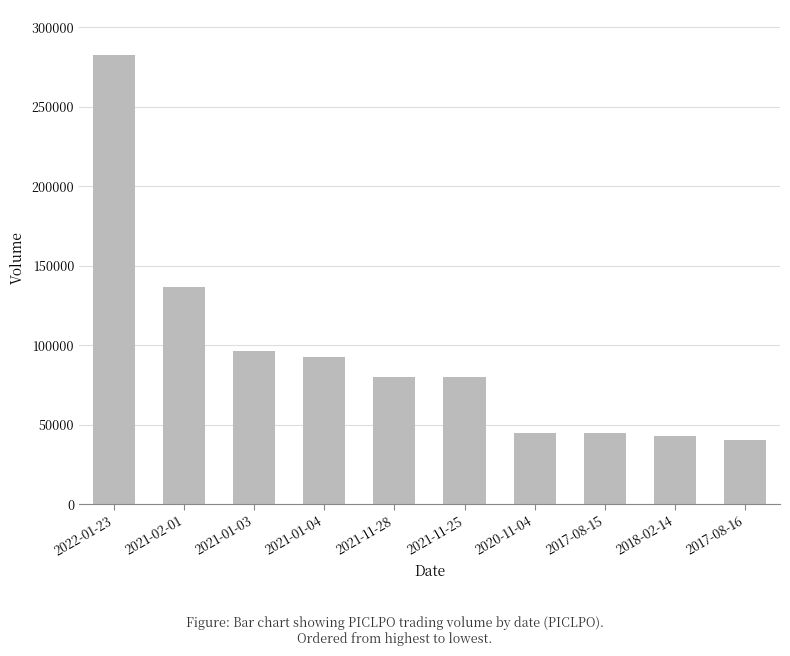

The value at 2021-11-25 is 80000. True or false?

True